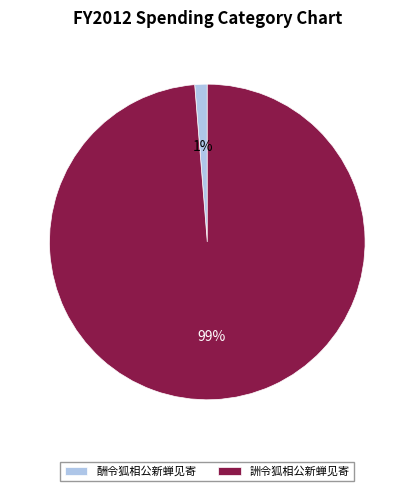

Which slice is the largest?

詶令狐相公新蝉见寄